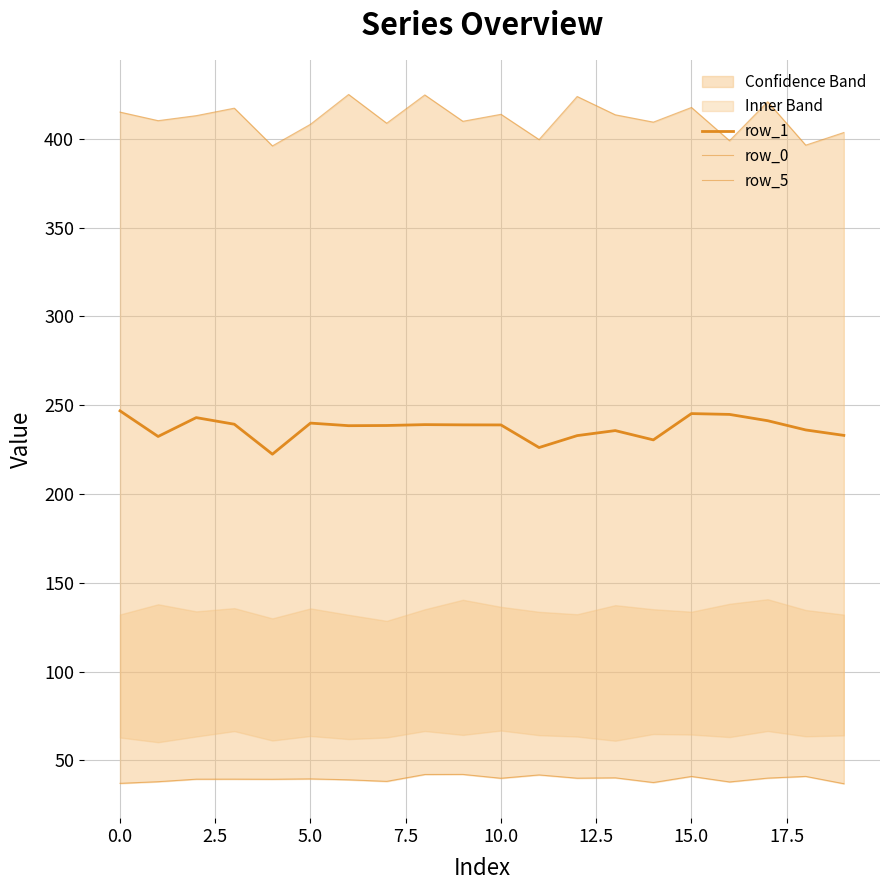

True or false: row_5 and row_1 cross at least once.

False